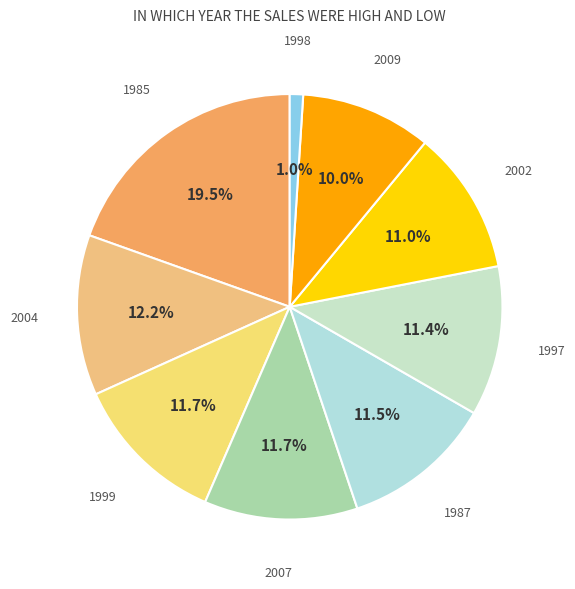

Is the sum of 2009 and 1998 greater than half?

No